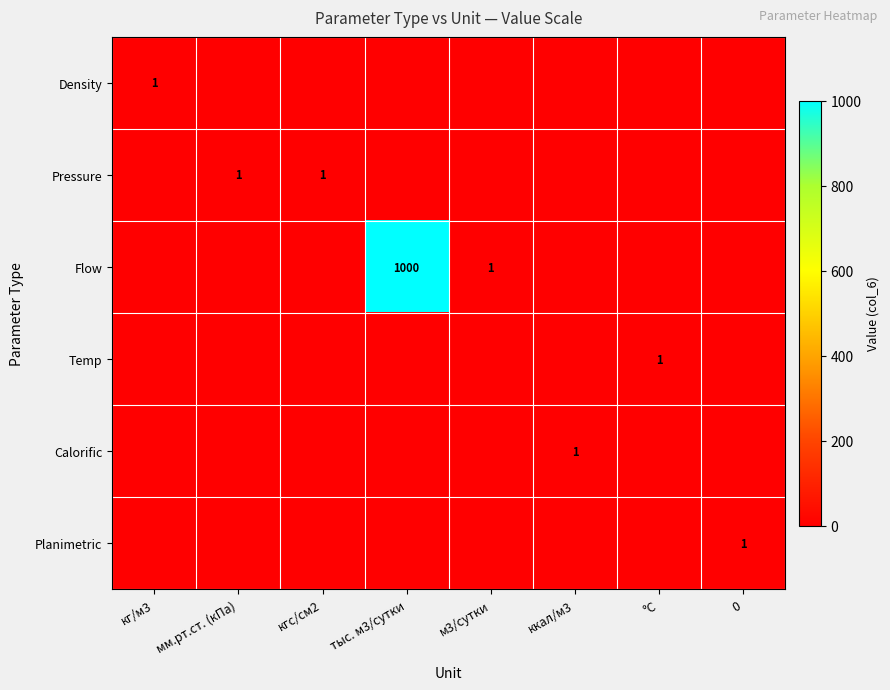

The value of Temp at °C is 1. True or false?

True